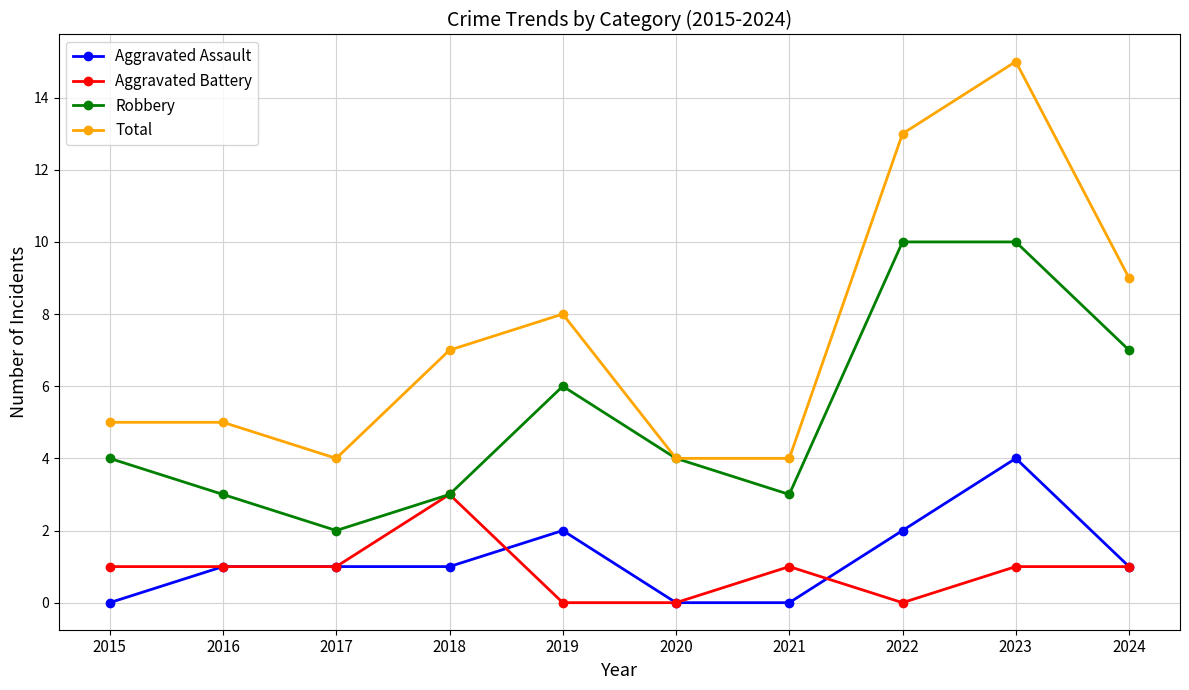

What is the spread (max minus min) of values at 2015?

5